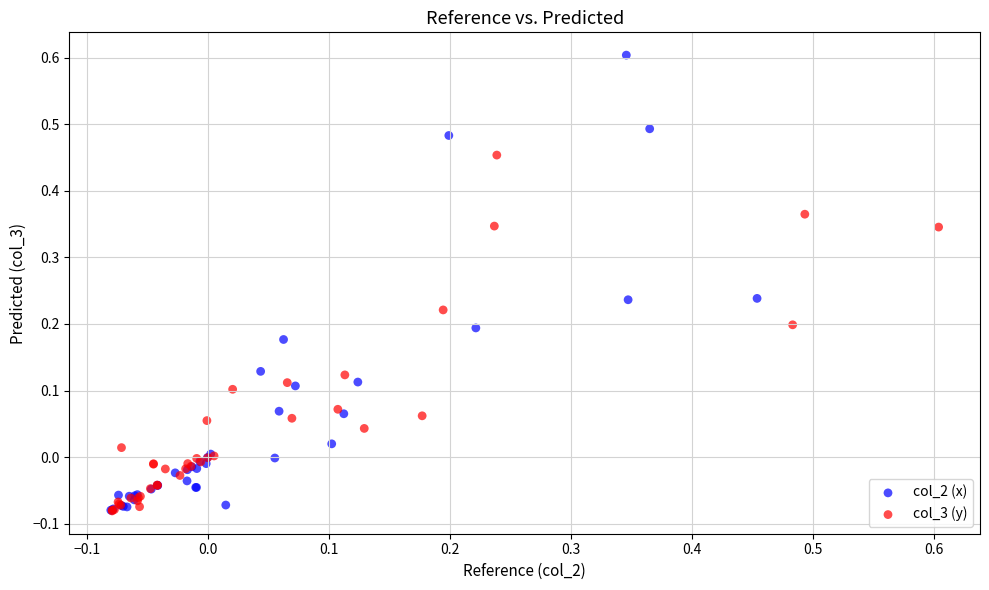

Which series has the widest spread of Y values?

col_2 (x)